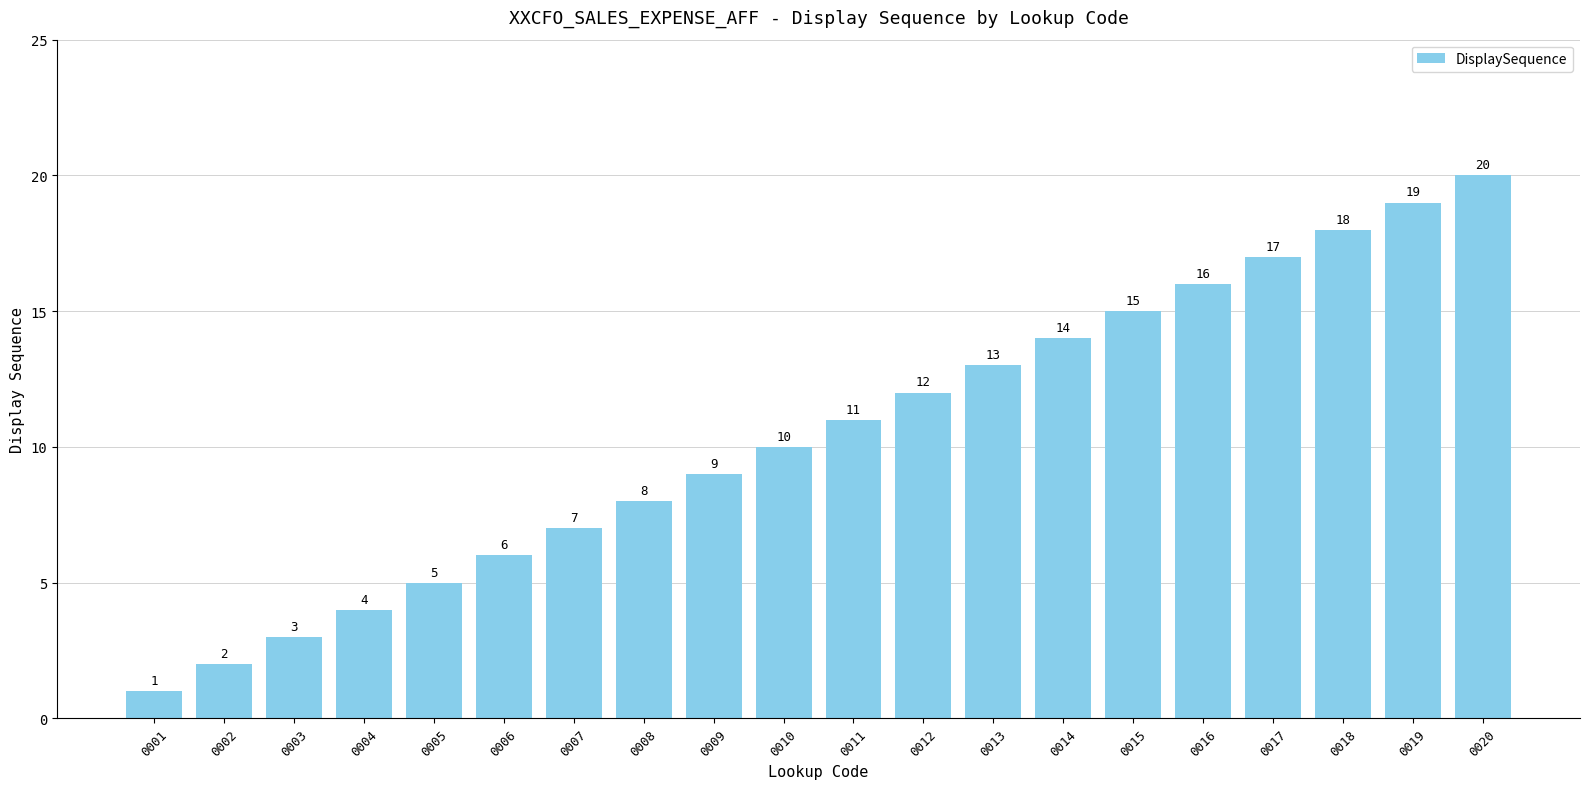

What is the change in value from 0007 to 0019?

+12